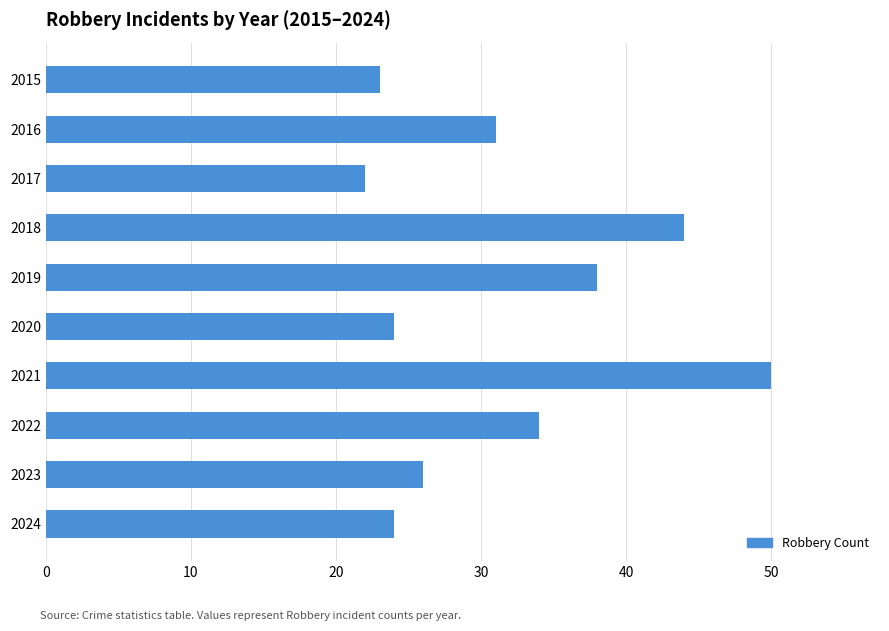

What is the value of the 9th bar from the top?

26